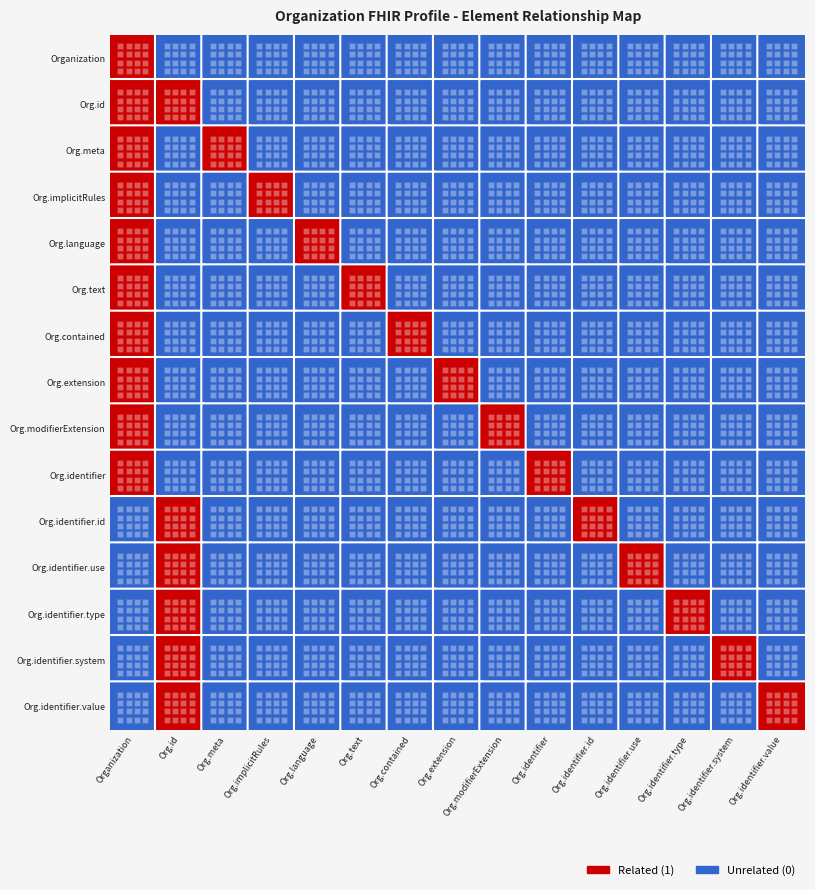

How many positive values does the Organization.identifier series have?

2